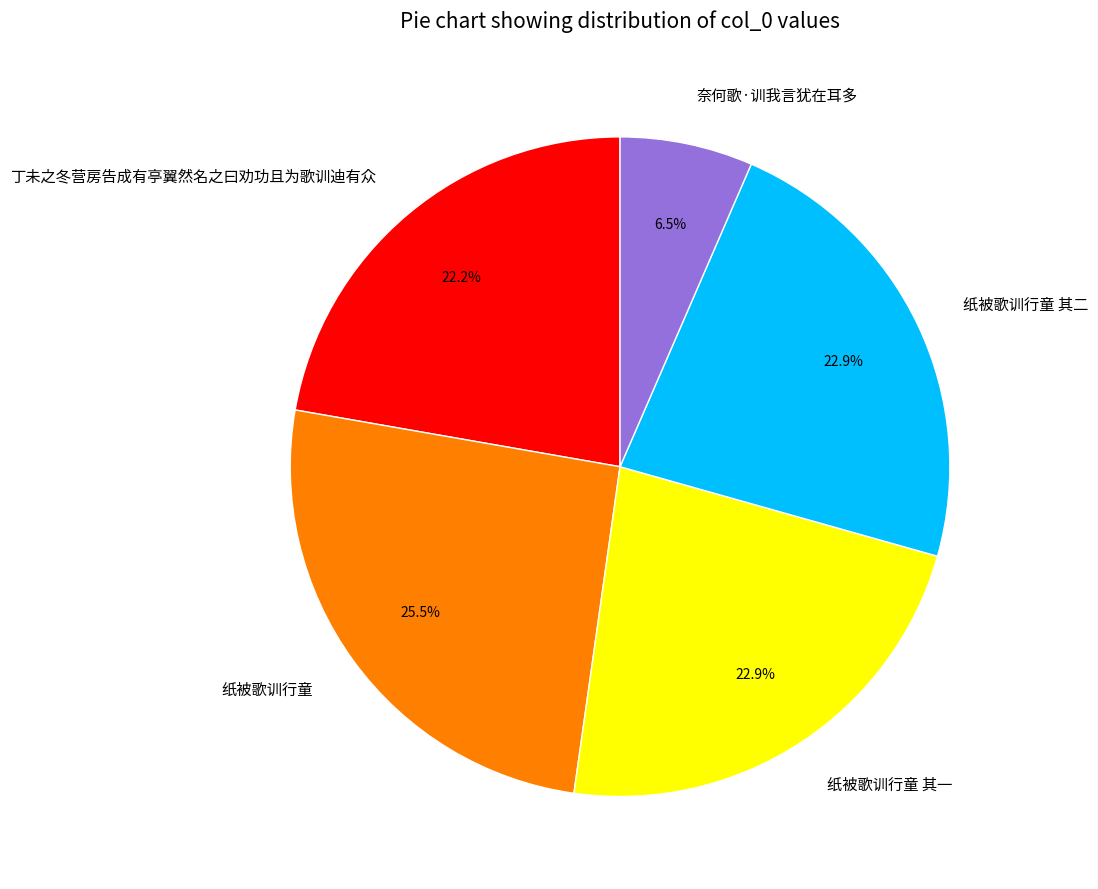

What is the smallest slice in the pie chart?

奈何歌·训我言犹在耳多